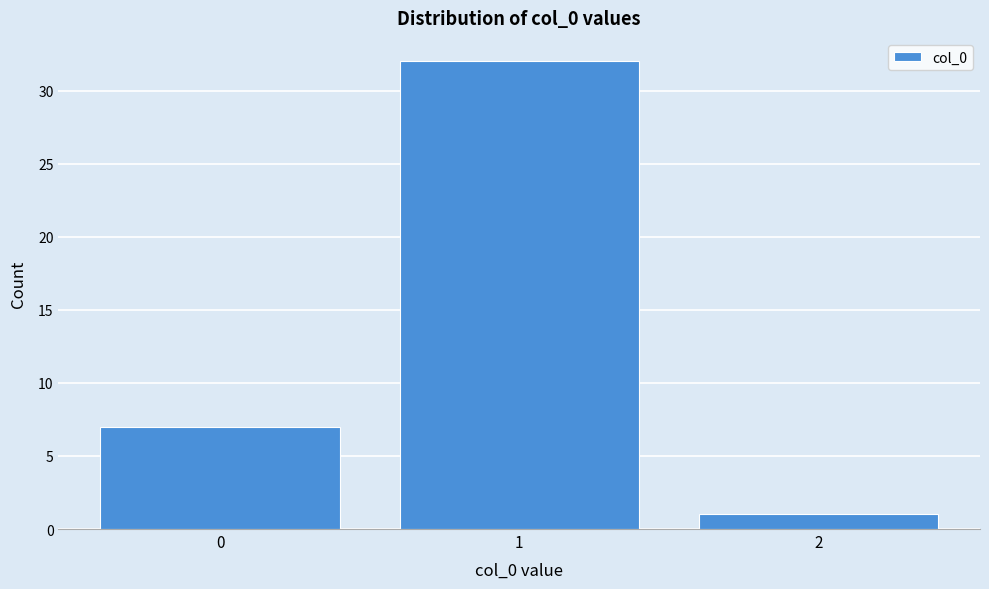

Reading right to left, what are all the values shown in this chart?

2=1	1=32	0=7